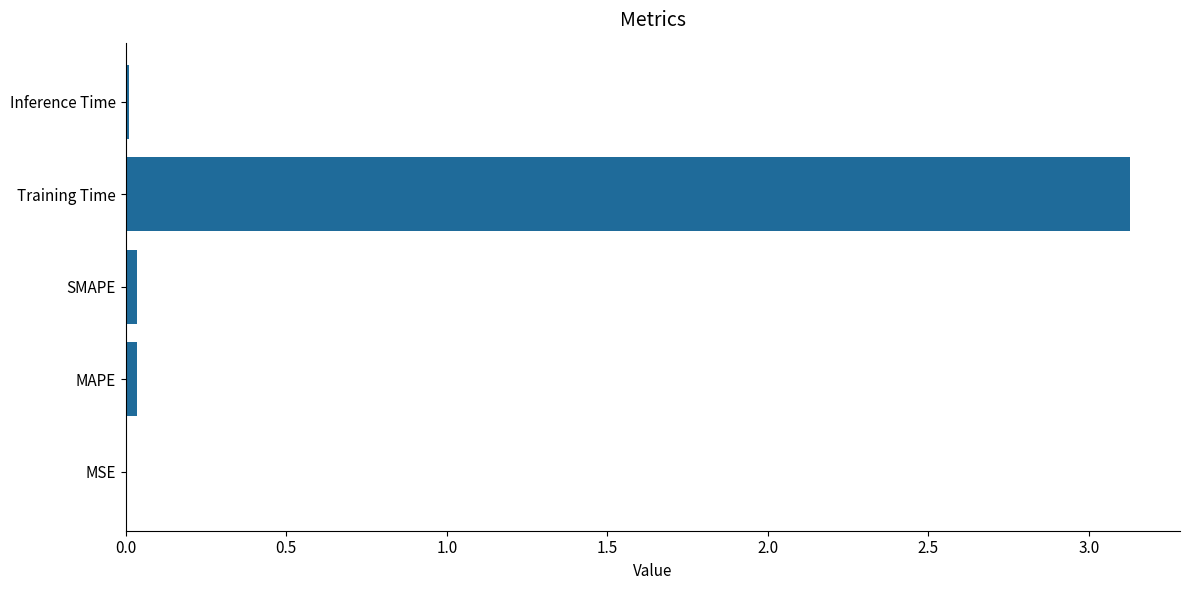

What is the greatest value displayed?

3.1